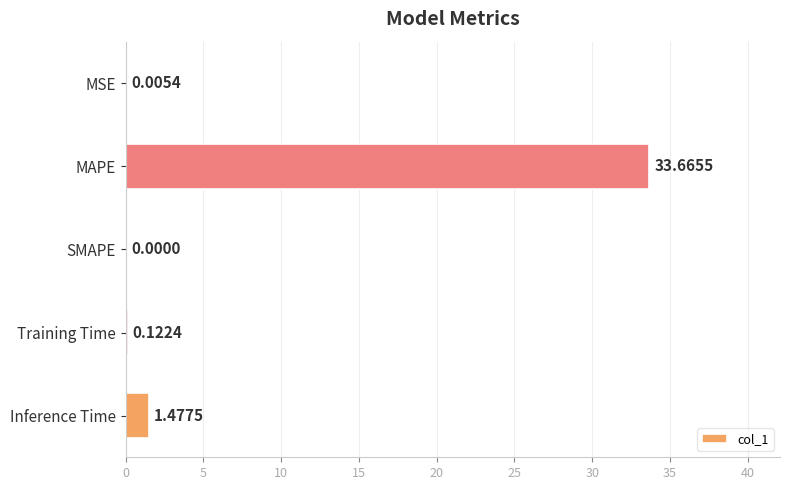

What is the maximum value shown in the chart?

33.7